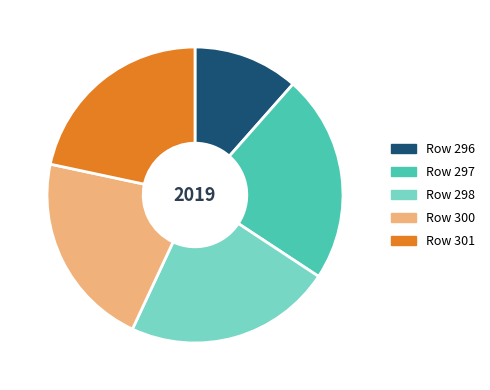

How many segments does this pie chart have?

5